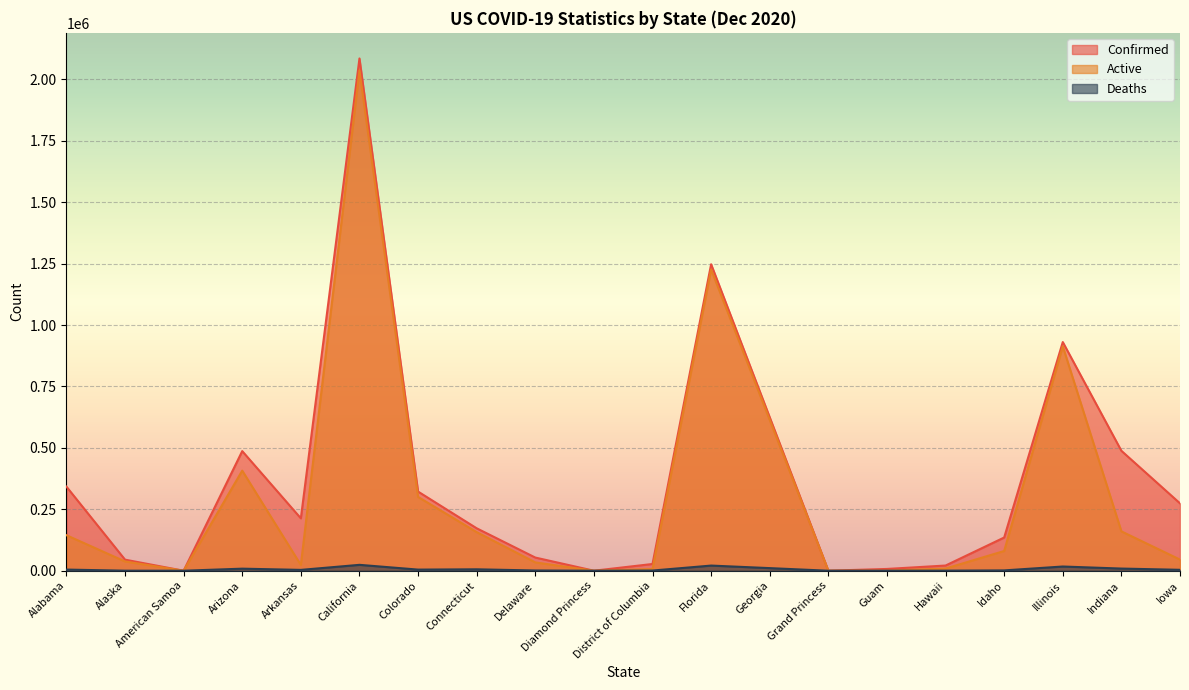

What is the maximum value shown in the chart?

2085231